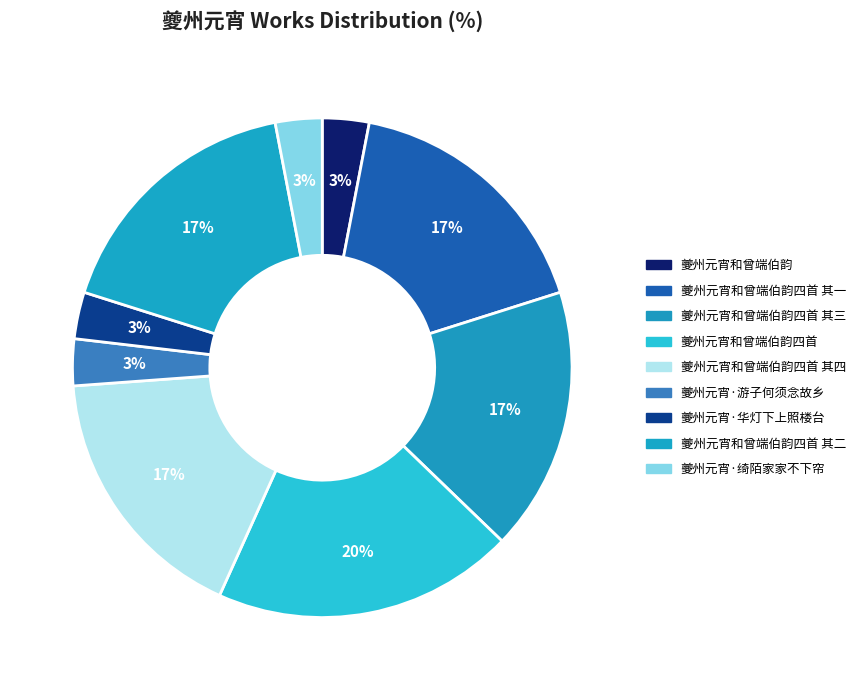

What is the smallest slice in the pie chart?

夔州元宵和曾端伯韵